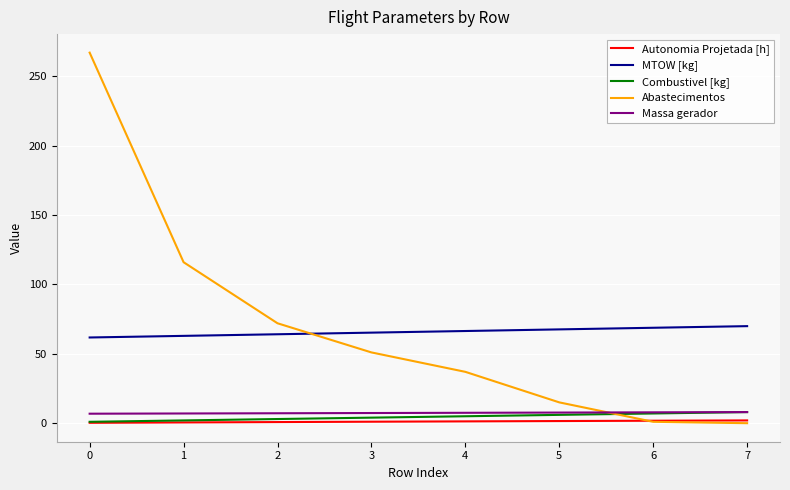

The MTOW [kg] series shows 68.8 at 6. True or false?

True